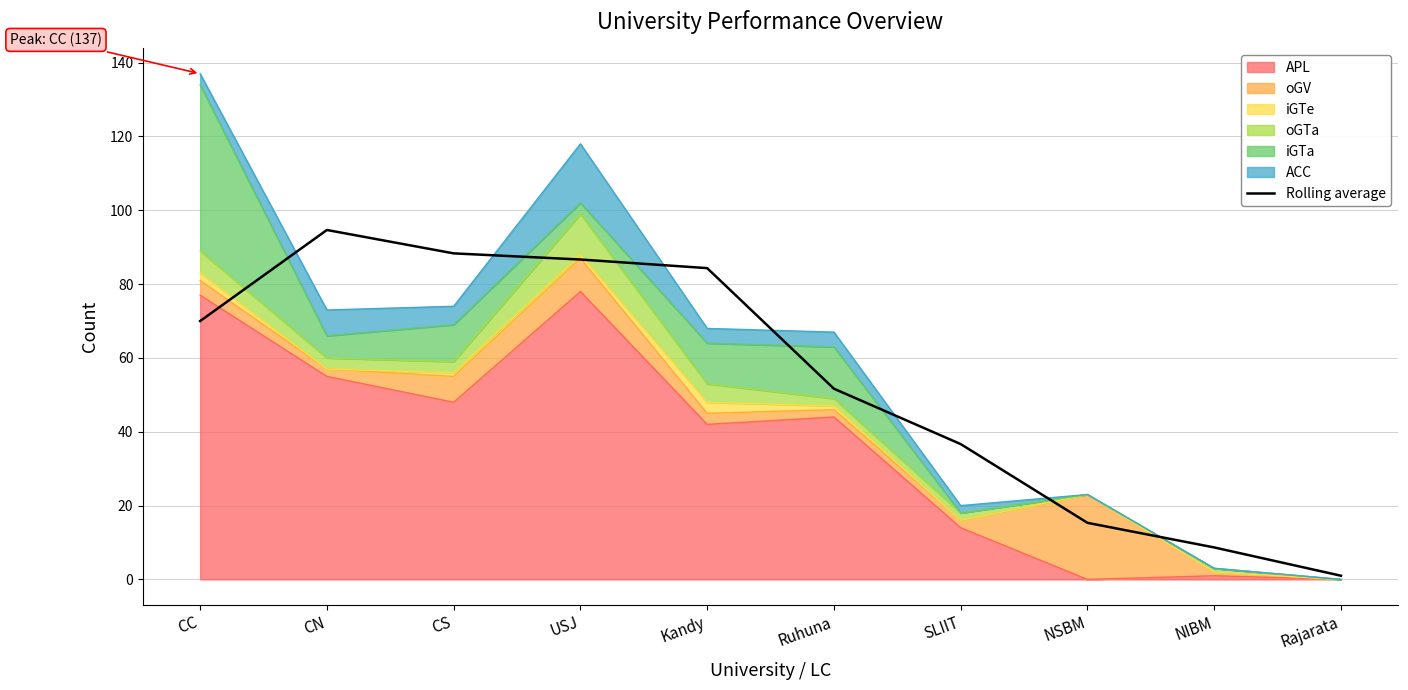

The value at CS is 88.3. True or false?

True